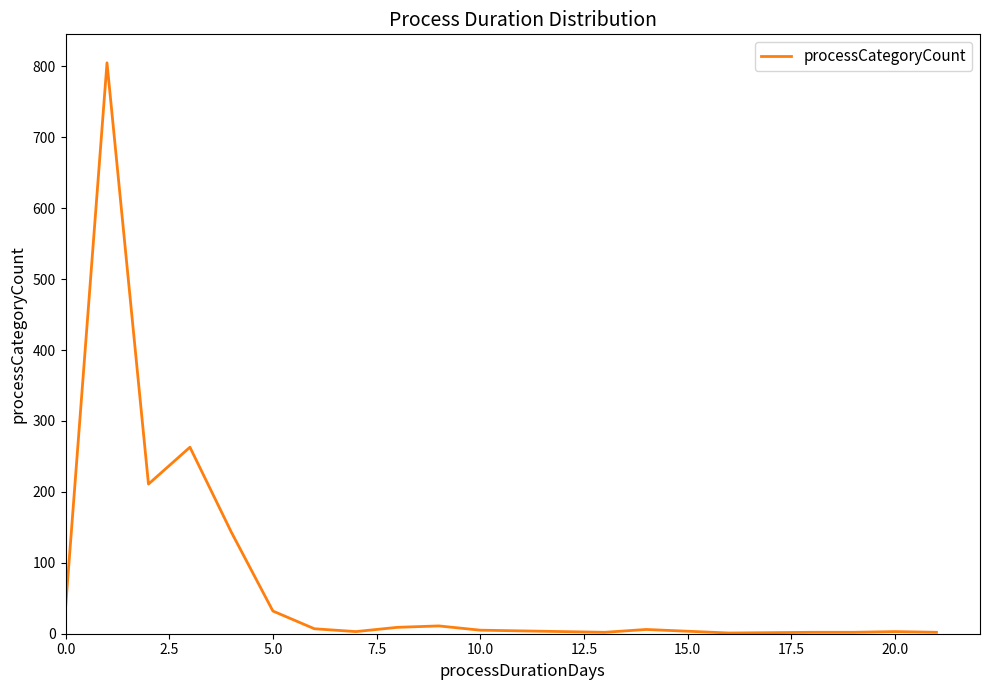

What is the difference between the second highest and second lowest values?

261